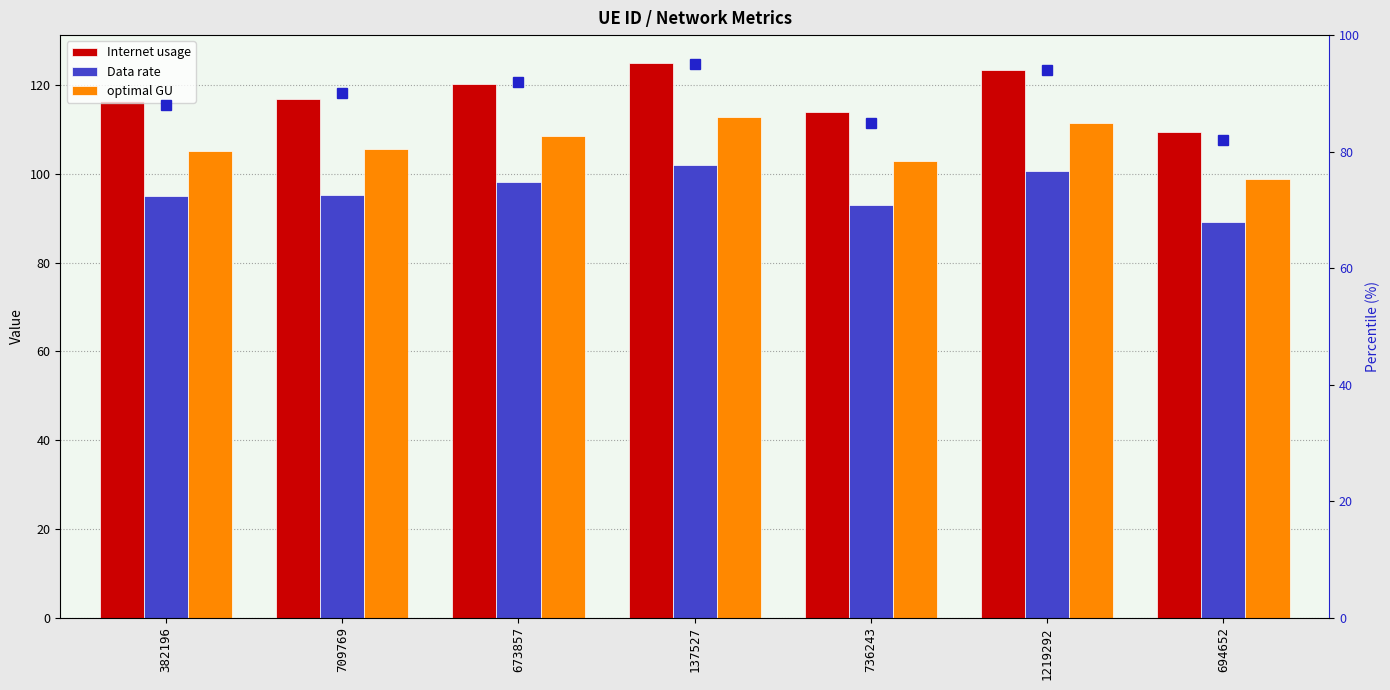

What is the difference between the second highest and minimum values in the Internet usage series?

13.9